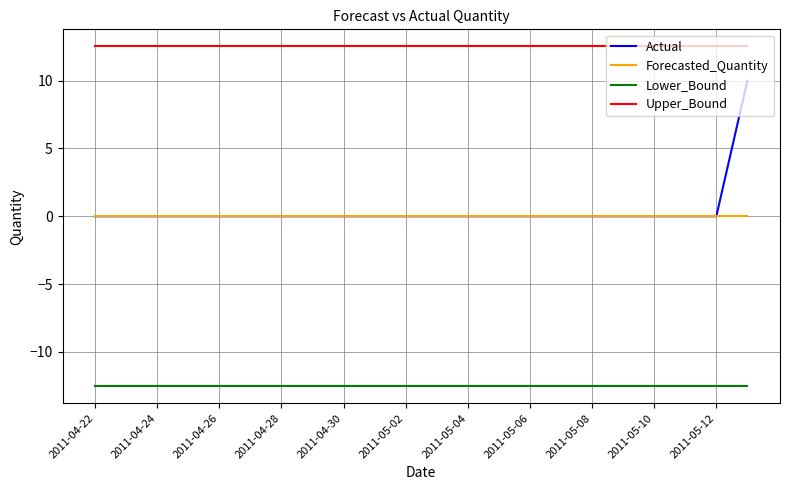

Rank the series by their maximum value, from lowest to highest.

Lower_Bound, Forecasted_Quantity, Actual, Upper_Bound